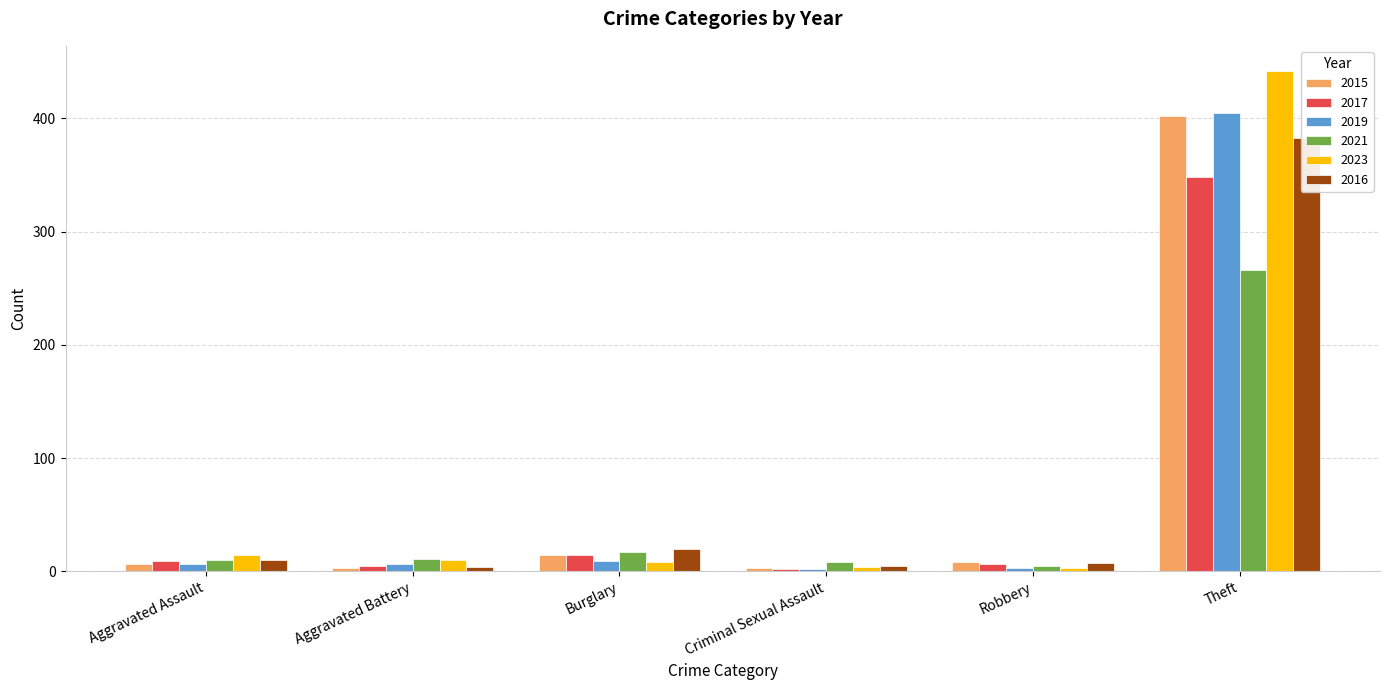

What is the sum of all 2021 values?

317